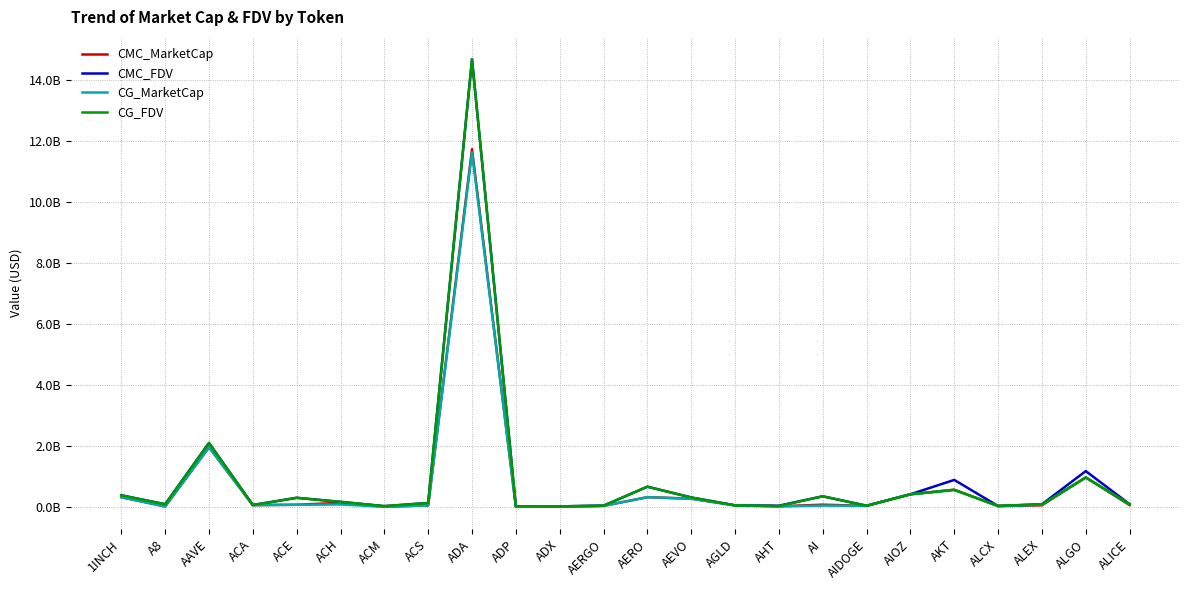

Is this an area chart (filled region under the line)?

No